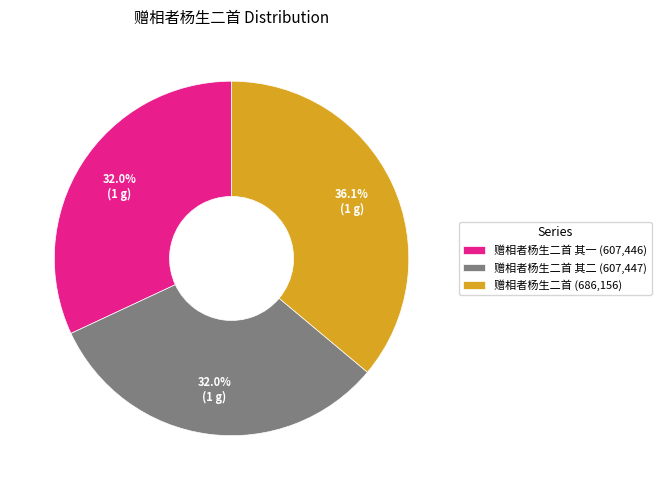

Which has a higher value, 赠相者杨生二首 (686,156) or 赠相者杨生二首 其二 (607,447)?

赠相者杨生二首 (686,156)